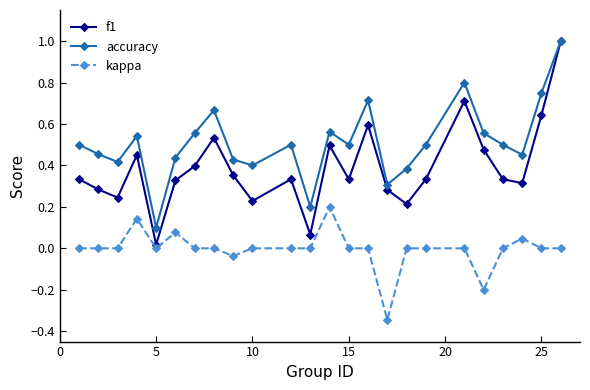

What is the difference between the maximum and minimum values in the f1 series?

1.0